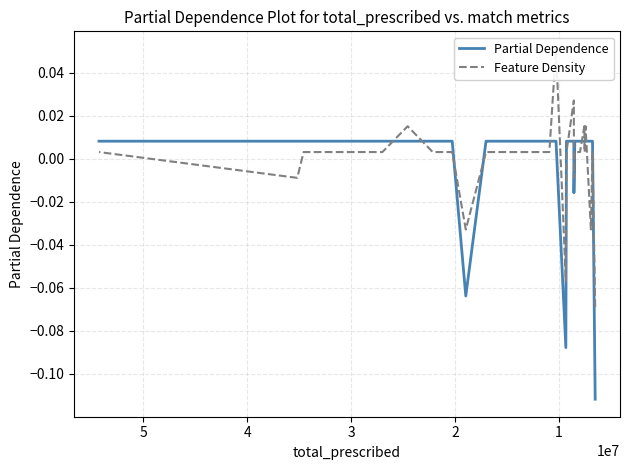

How many intersections are there between Partial Dependence and Feature Density?

13